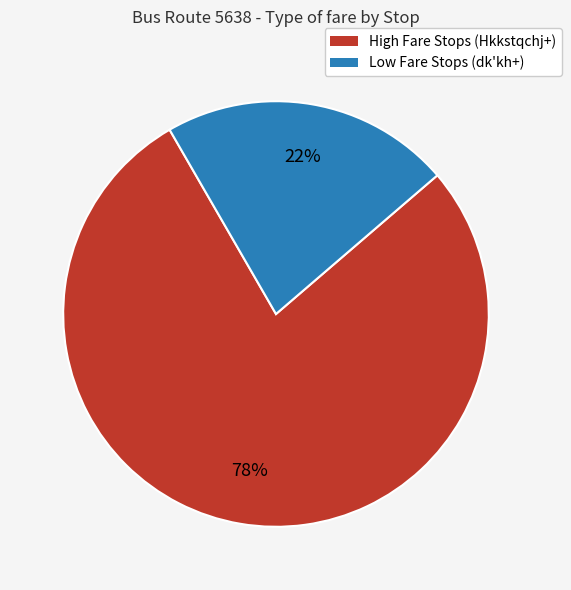

Does any single category account for the majority?

Yes